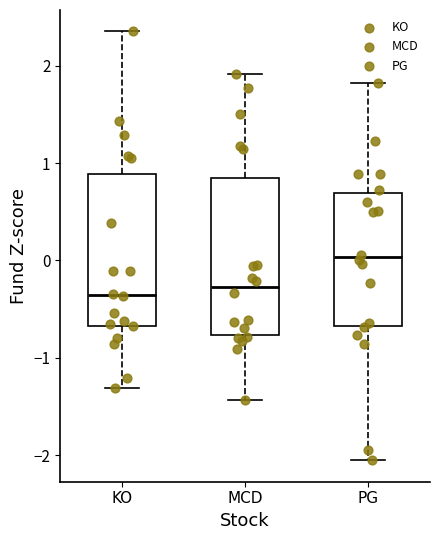

Which box's median line is the highest?

PG